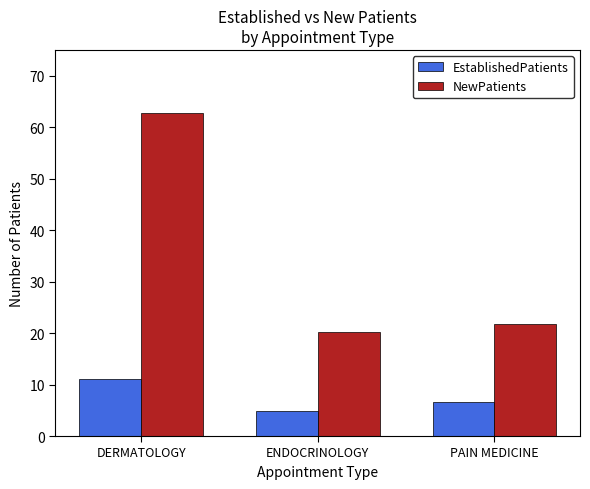

Are the bars horizontal?

No